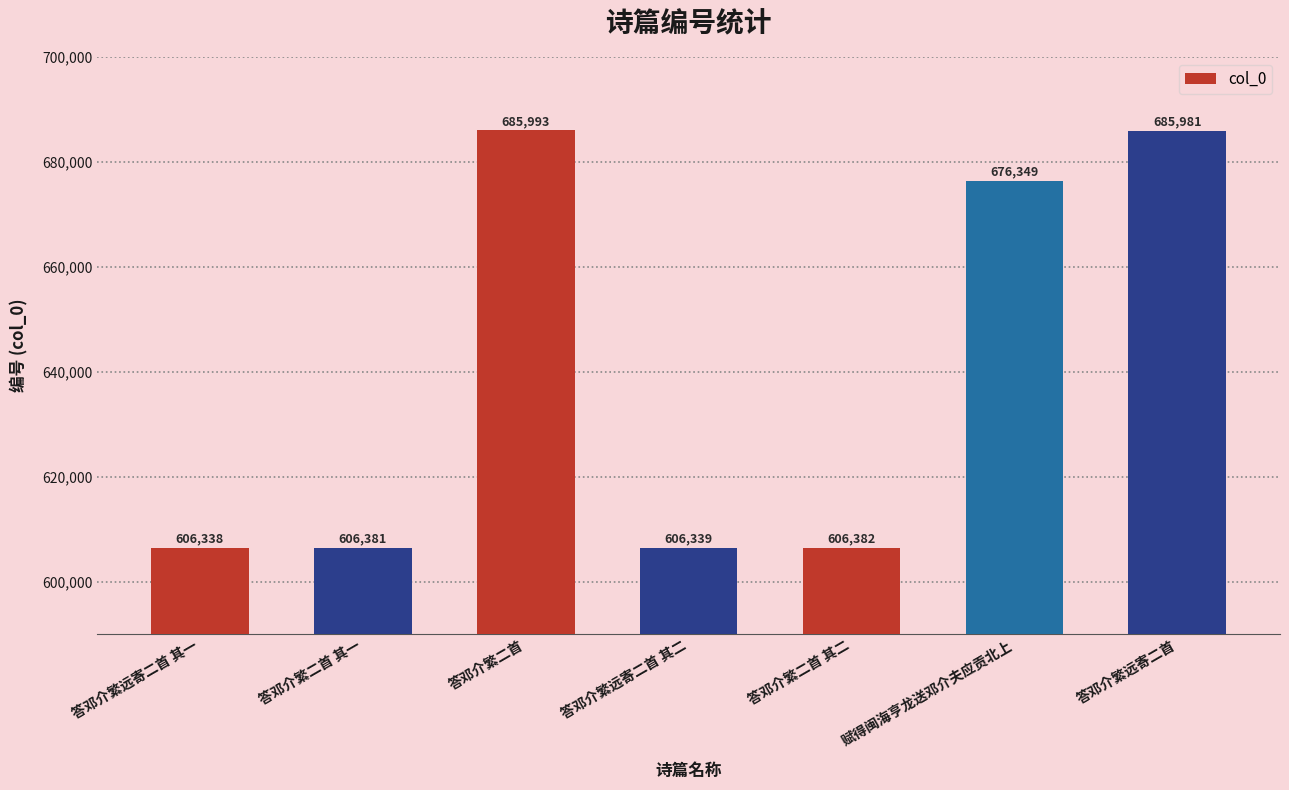

Which category has the highest value across all series?

答邓介繁二首